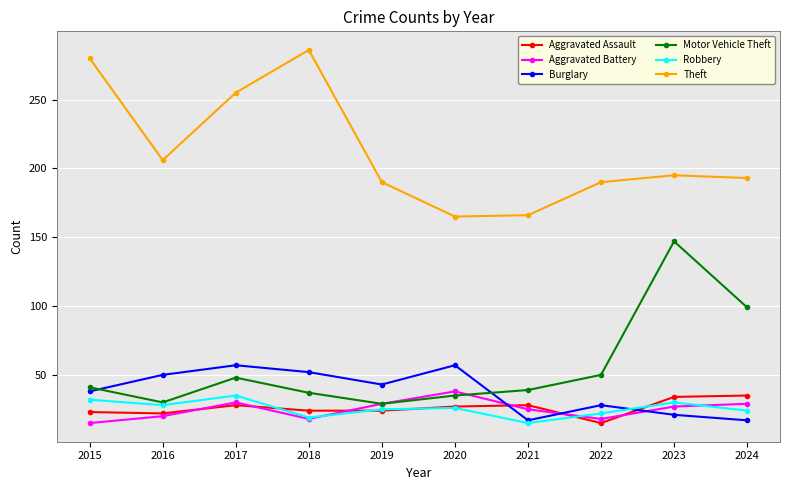

Where is the first local maximum for Aggravated Assault?

2017